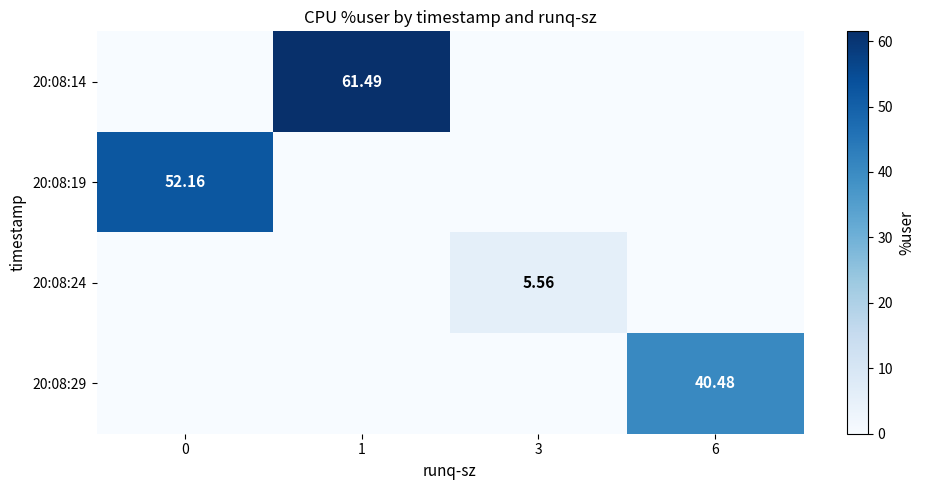

What is the sum of all 20:08:19 values?

52.2